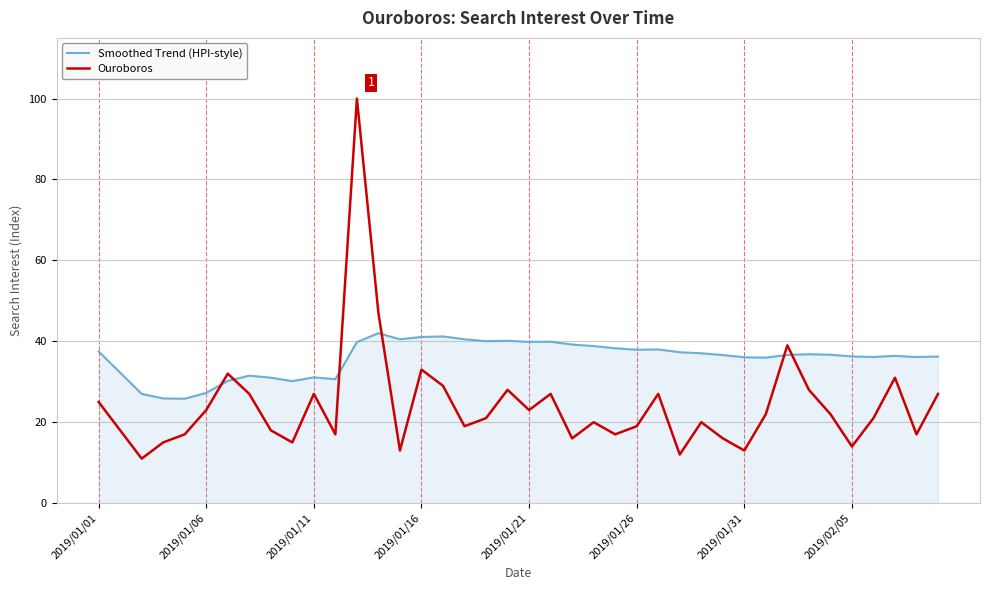

Rank the series by their maximum value, from lowest to highest.

Smoothed Trend (HPI-style), Ouroboros